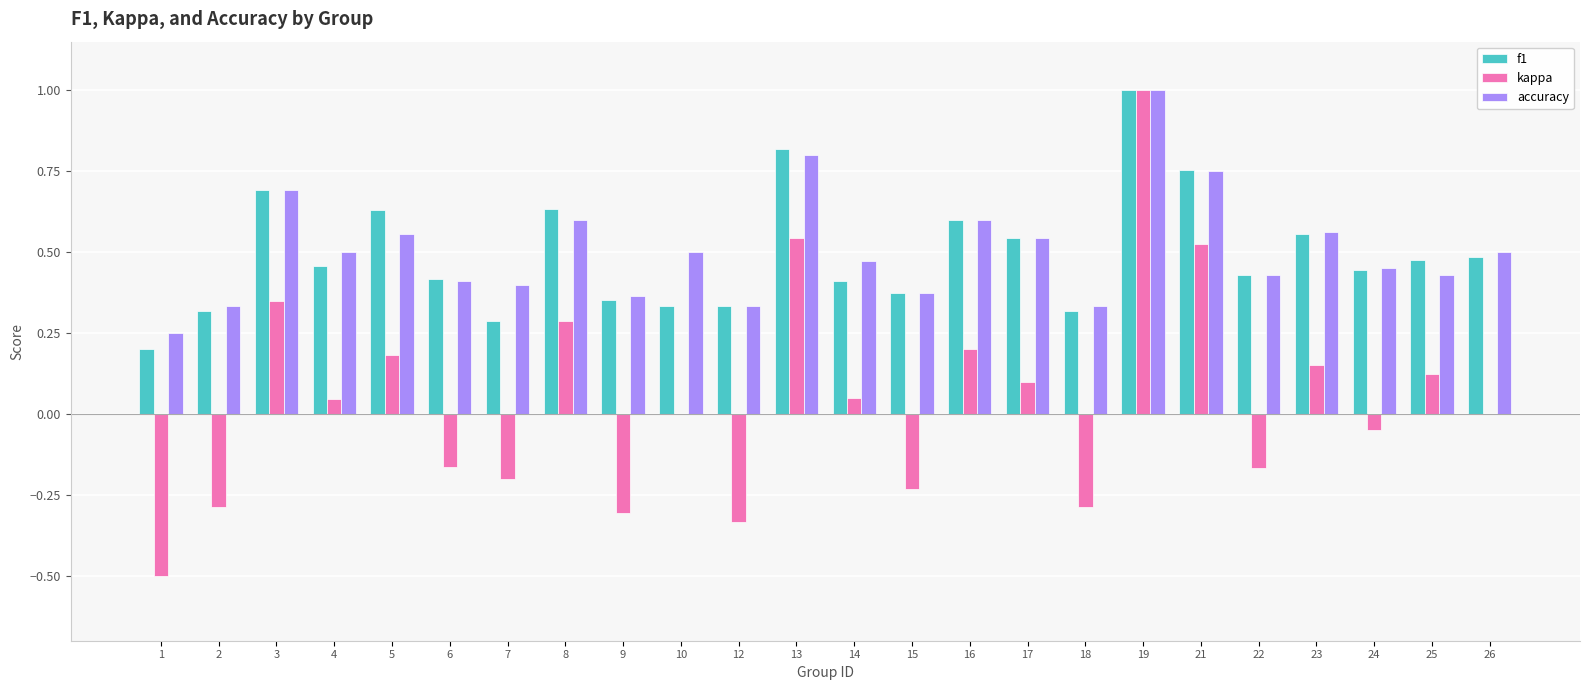

Which category has the highest value in the kappa series?

19